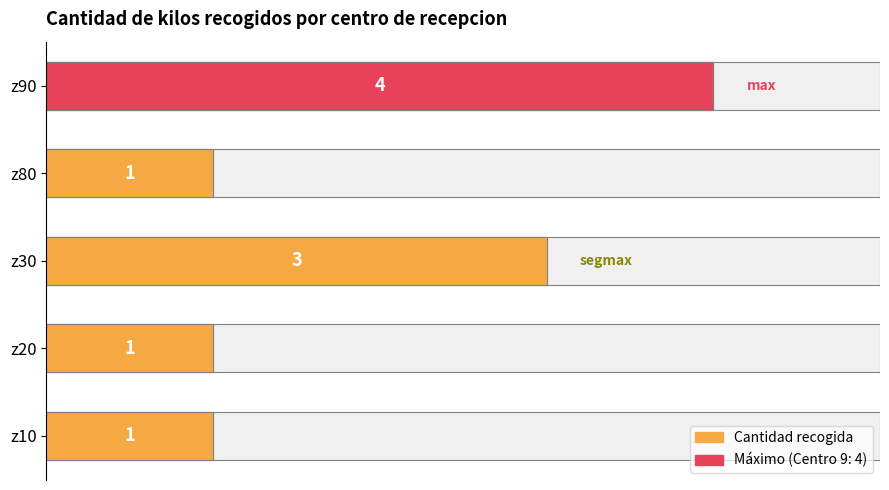

Between 3 and 0, which is larger?

3